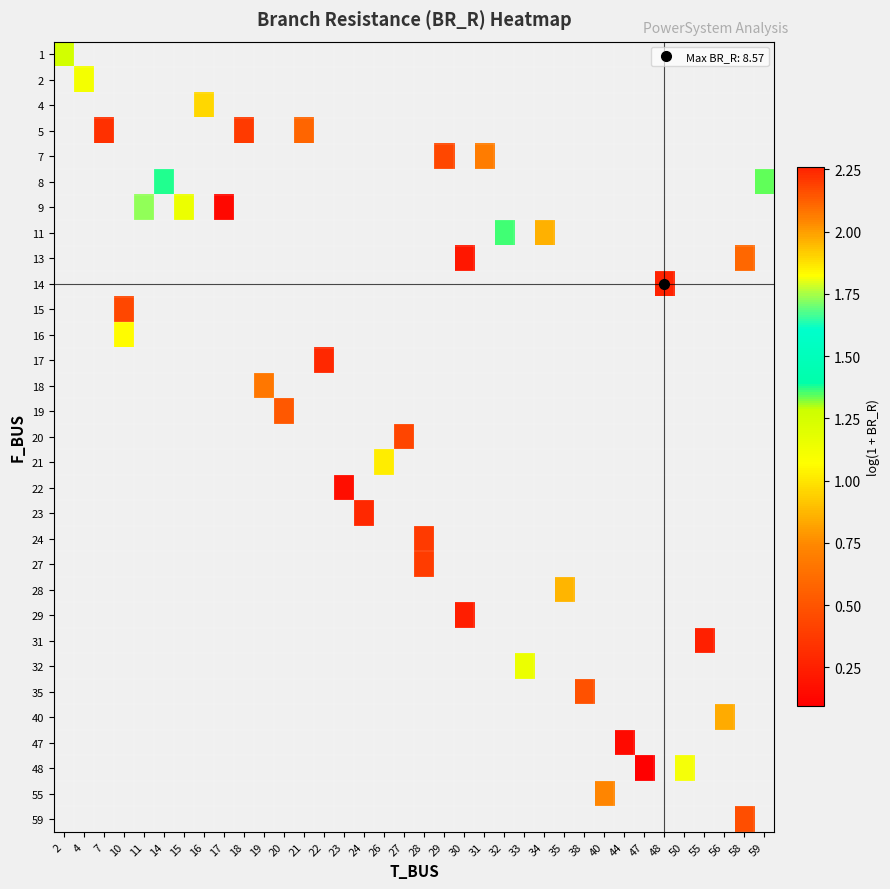

Count the number of data series in this chart.

31